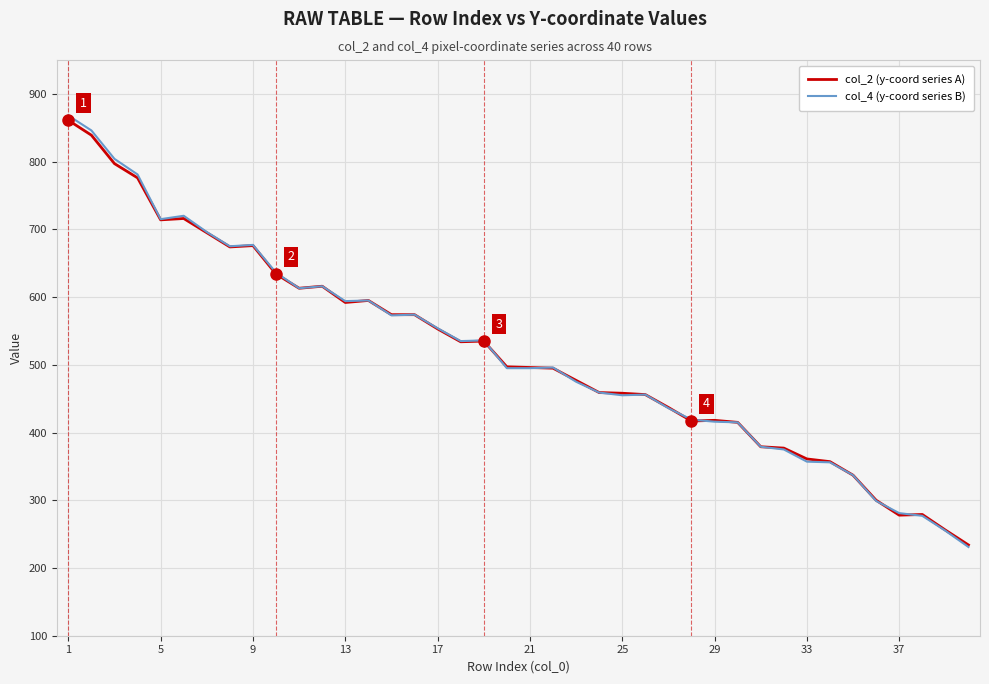

Which series has the largest range (max minus min)?

col_4 (y-coord series B)